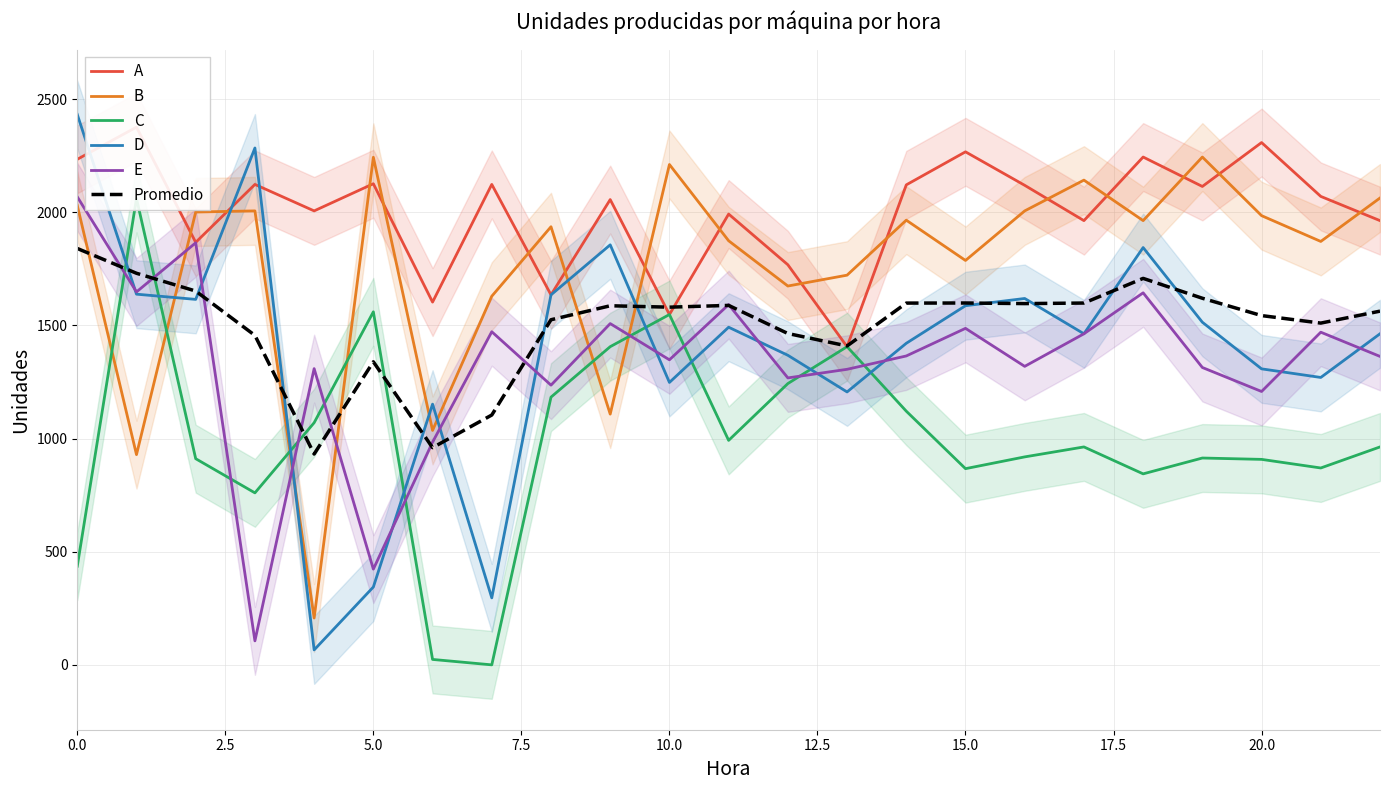

List the series in order of their peak value, highest first.

D, A, B, E, C, Promedio